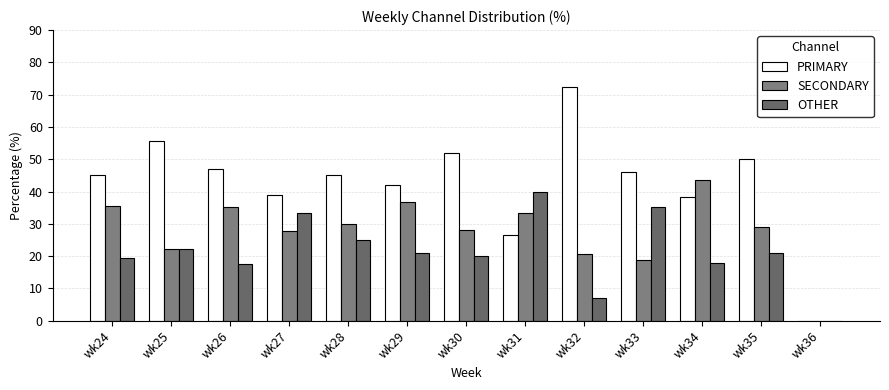

What is the approximate value of SECONDARY at wk29?

36.8